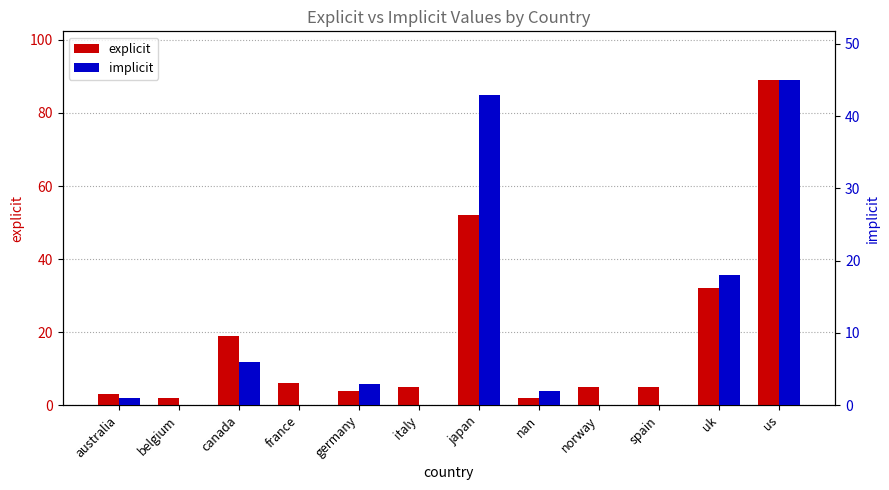

Which category has the highest value across all series?

us